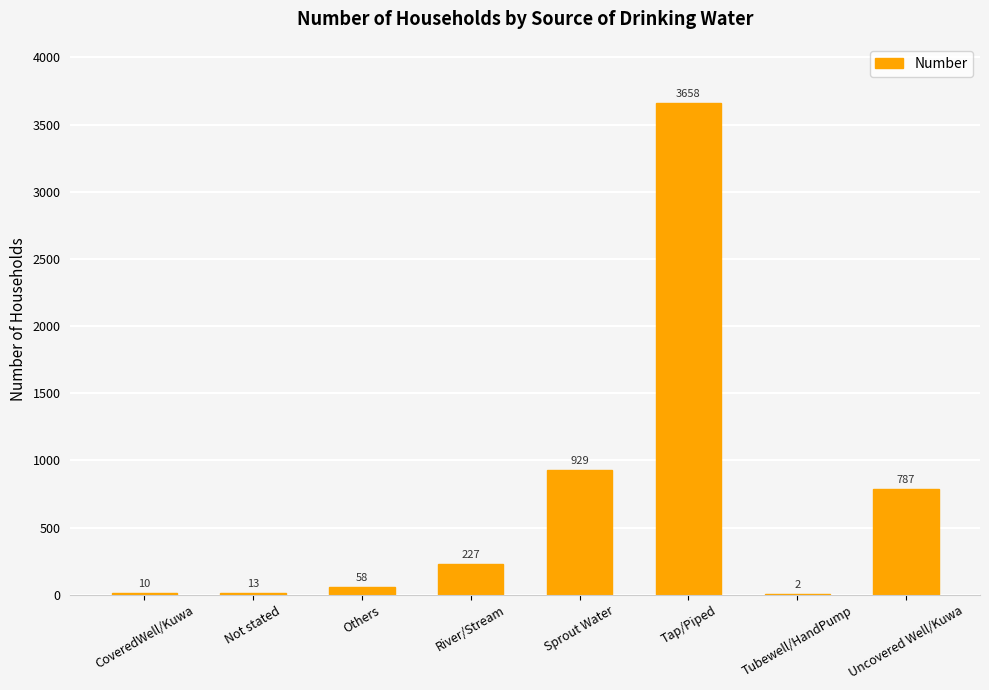

Which category has the highest value across all series?

Tap/Piped